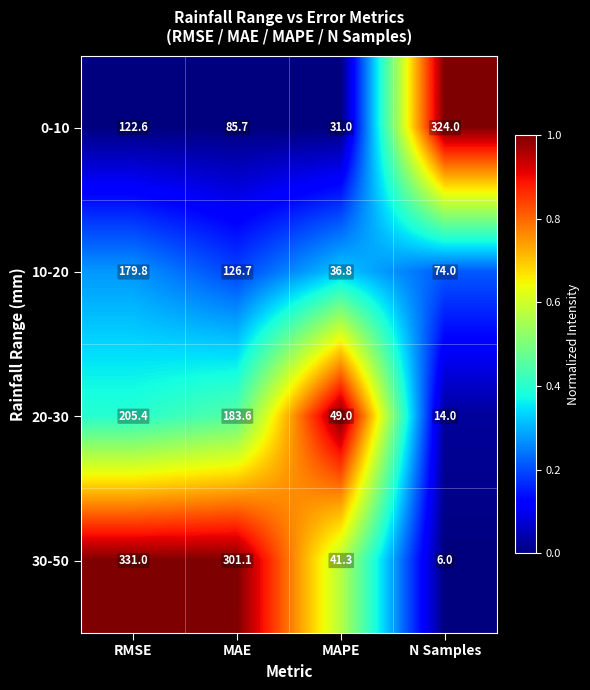

Between RMSE and MAPE, which series saw the biggest shift?

30-50